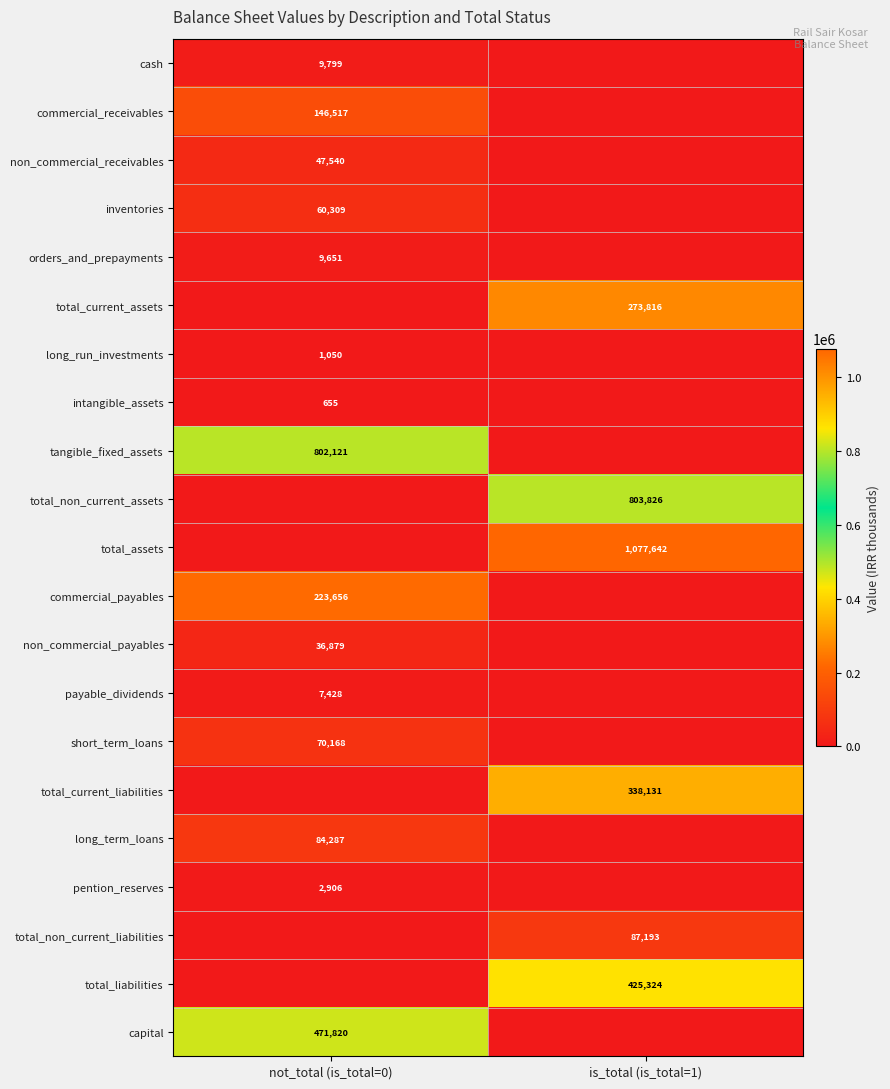

The total_assets series shows 399921 at is_total (is_total=1). True or false?

False